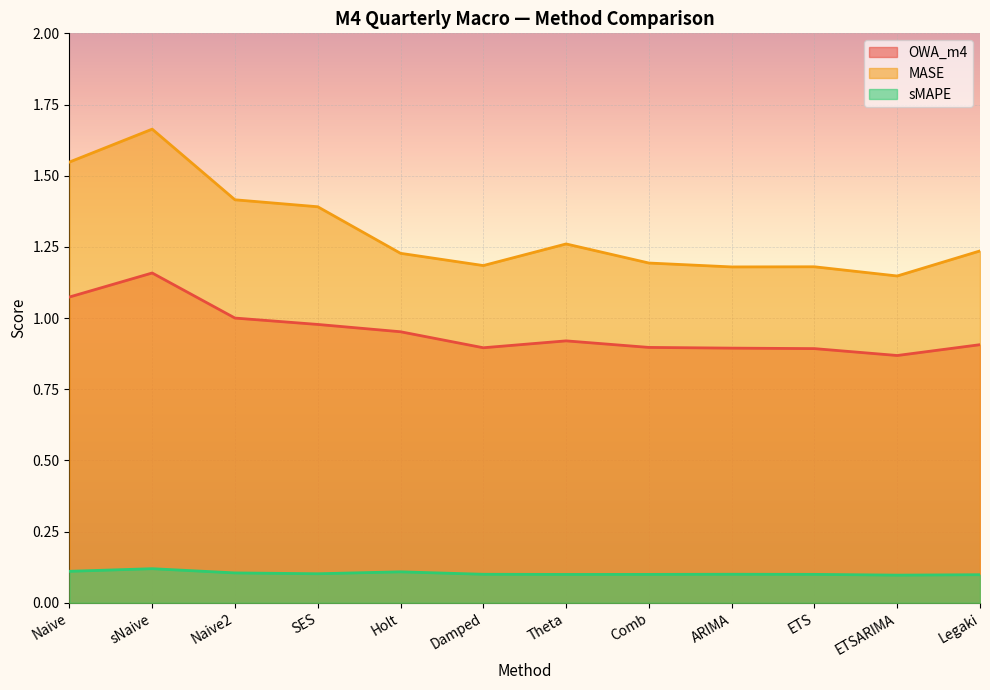

What is the difference between the highest and lowest values at ETS?

1.1